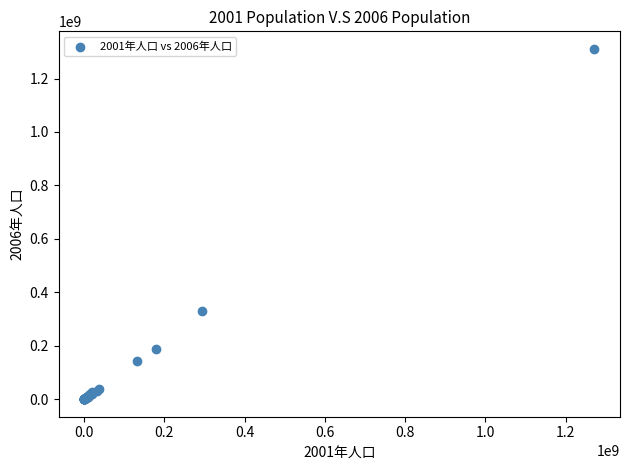

What Y value in the scatter plot is closest to 655538418?

328703057